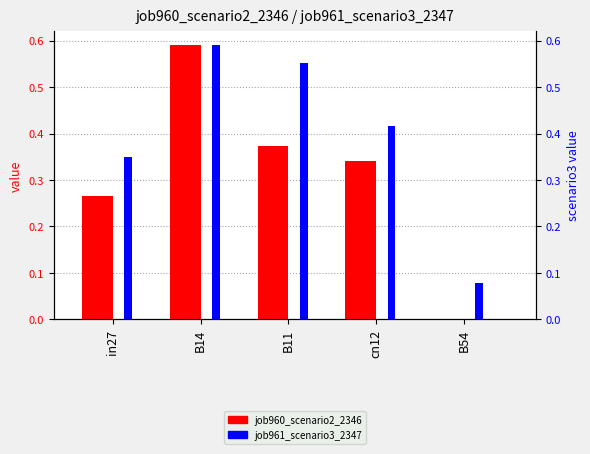

What are all the series names shown in the legend?

job960_scenario2_2346, job961_scenario3_2347